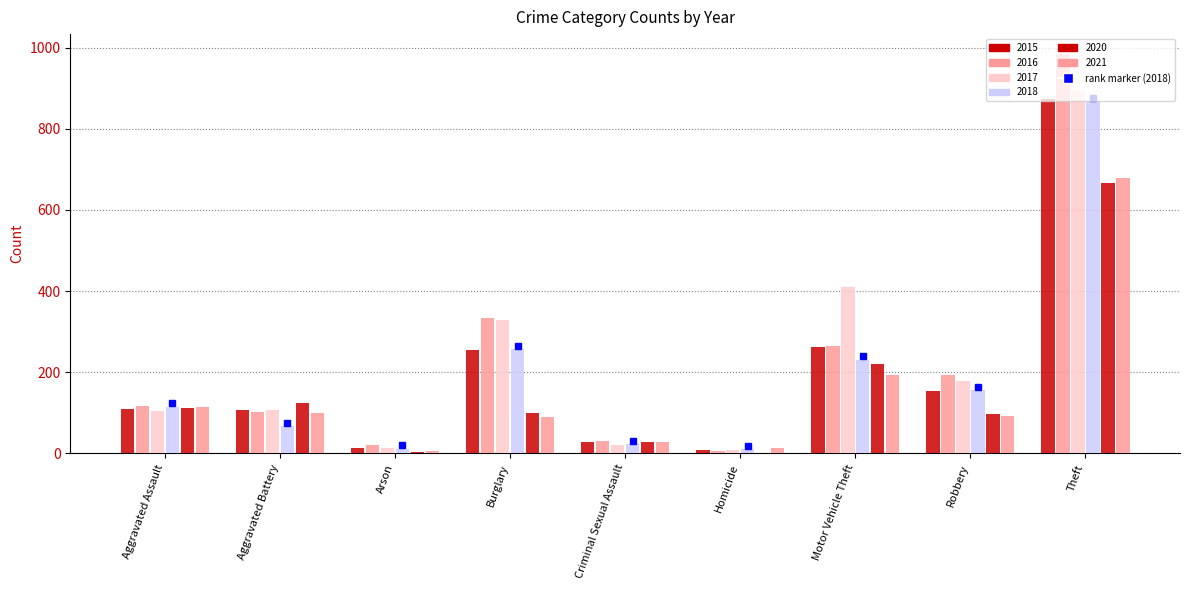

True or false: 2015 has a value of 161 at Aggravated Battery.

False